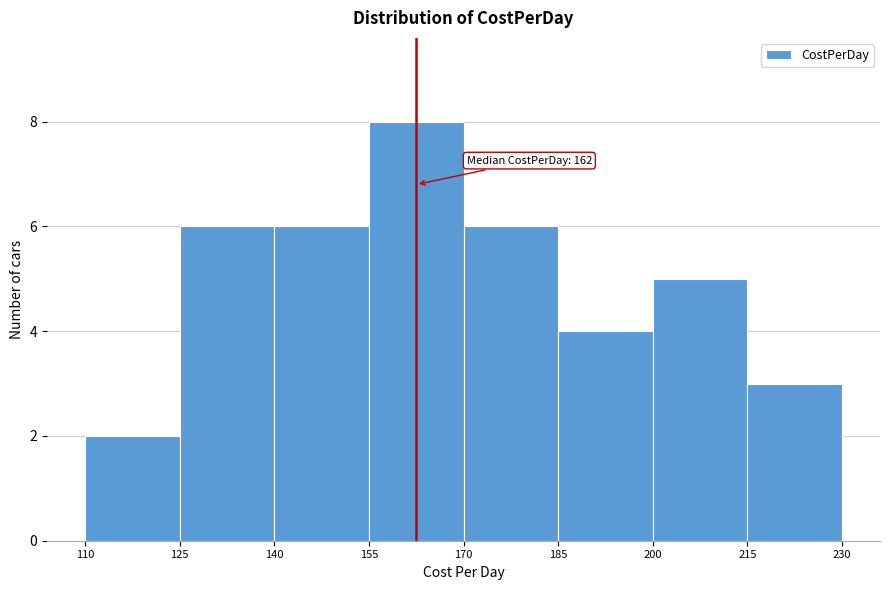

Which range on the x-axis has the tallest bar?

155 to 170